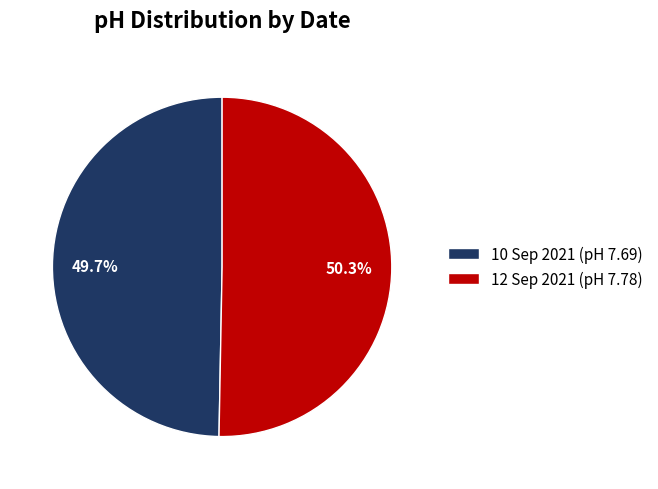

To the nearest percent, what percentage of the pie is 10 Sep 2021?

50%